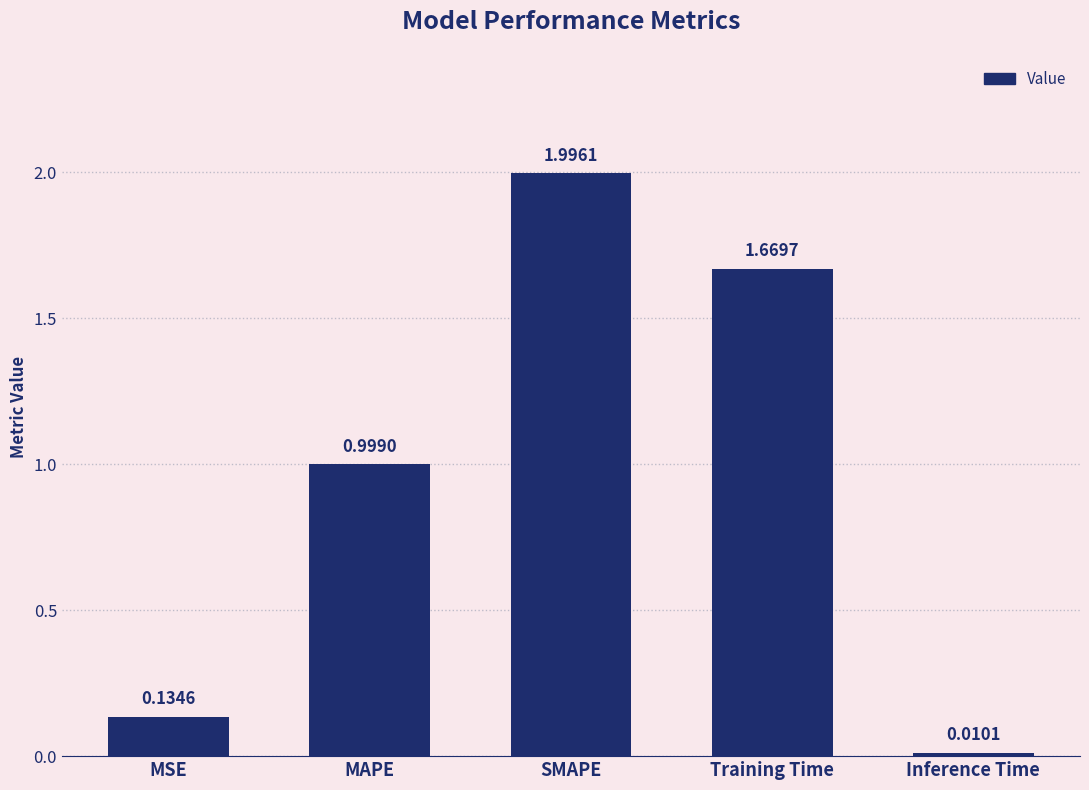

List the labels in order of value, largest first.

SMAPE, Training Time, MAPE, MSE, Inference Time